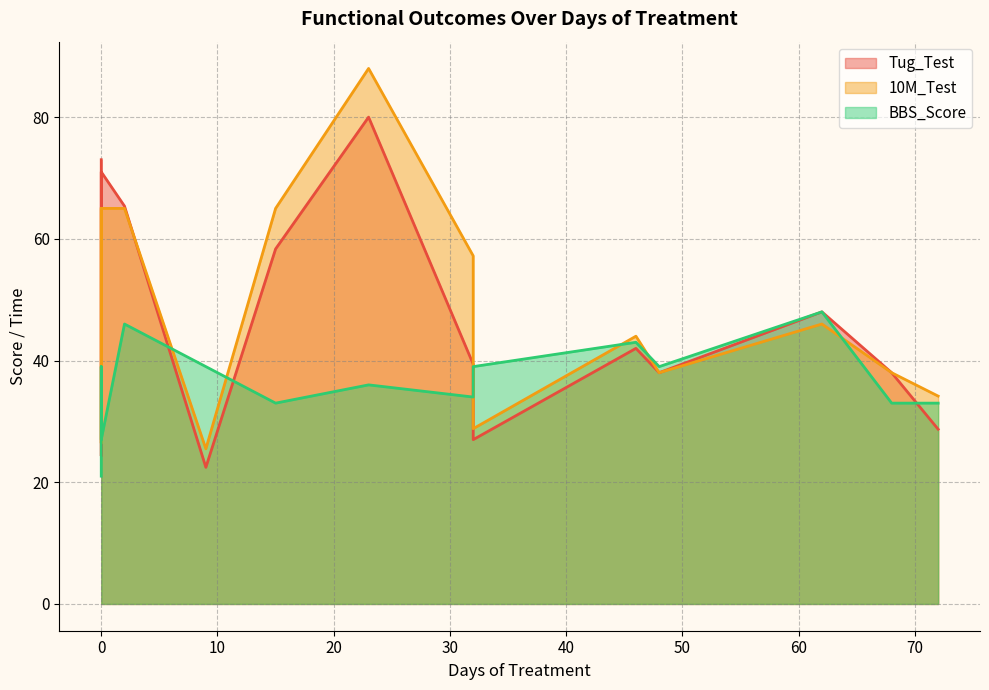

Rank the series by their average value, from highest to lowest.

10M_Test, Tug_Test, BBS_Score